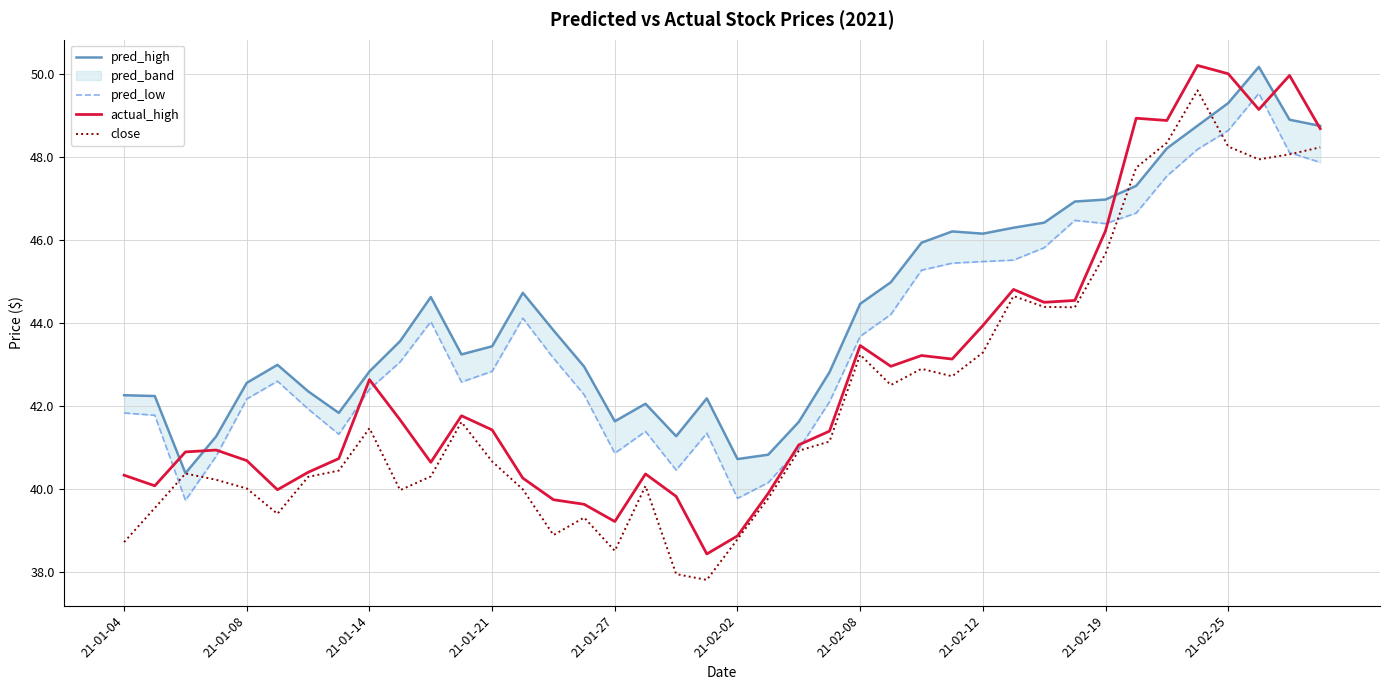

How many values in the pred_low series are below 43?

20